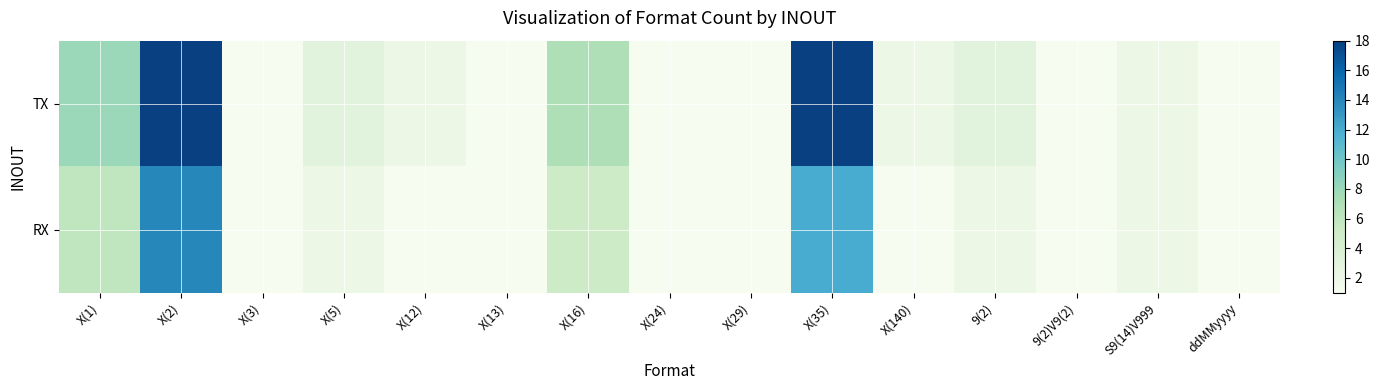

Rank the series at X(29) from highest to lowest value.

TX, RX